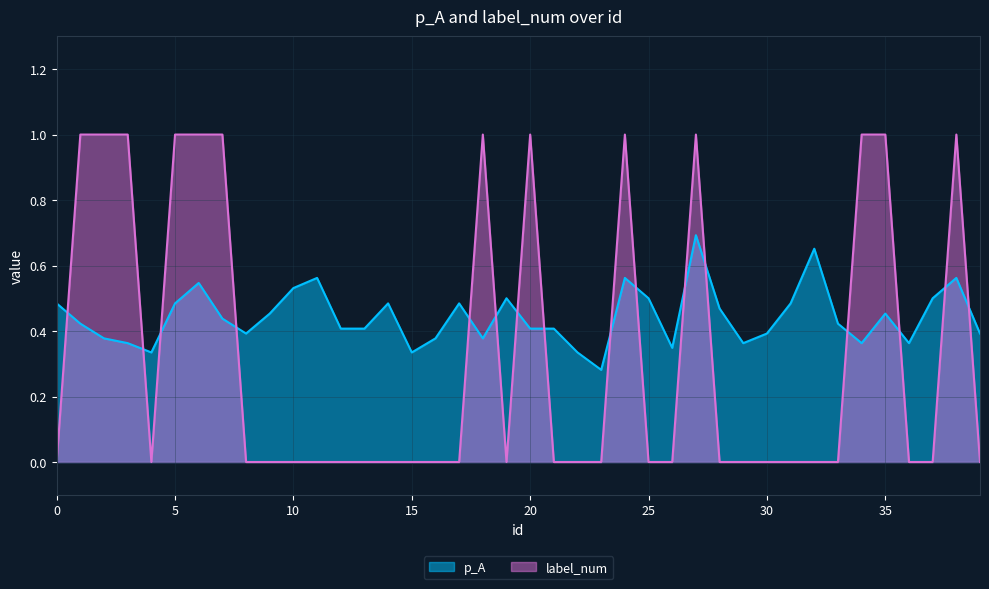

What is the difference between the p_A values at 9 and 8?

0.1